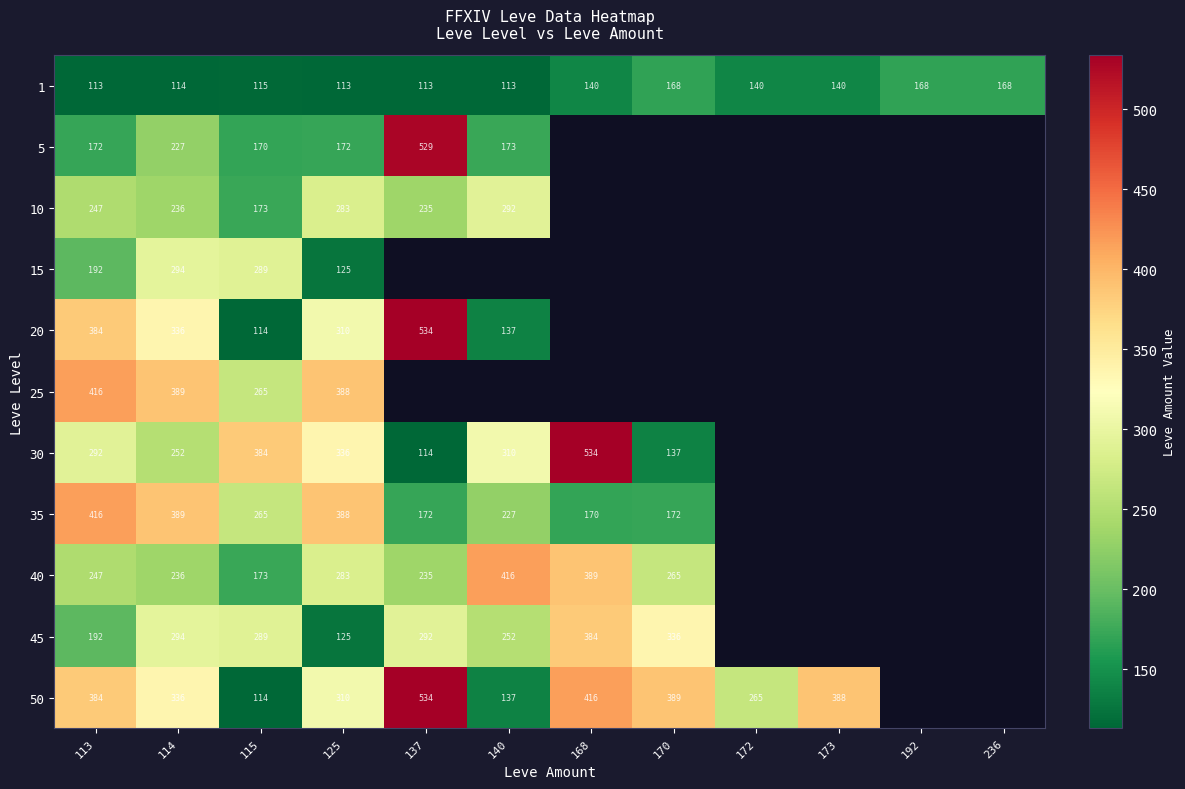

What is the sum of the 5 values at 137 and 113?

701